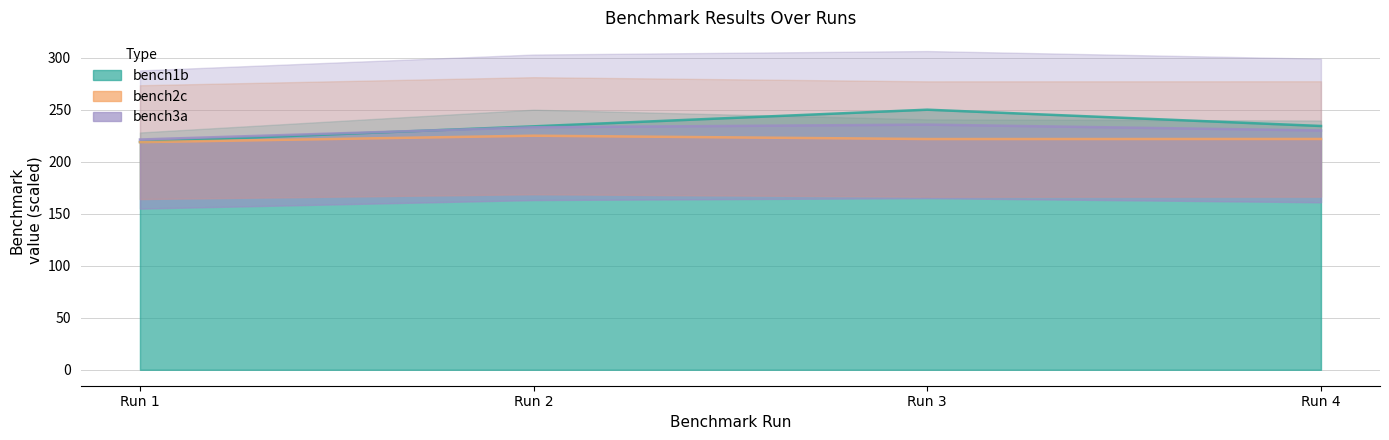

List the series in order of their overall mean, lowest first.

bench2c_line, bench3a_line, bench1b_line